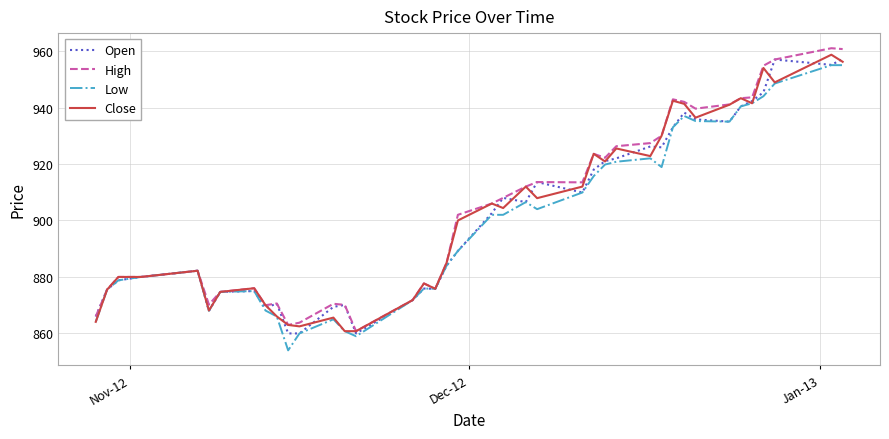

What is the maximum value shown in the chart?

961.0